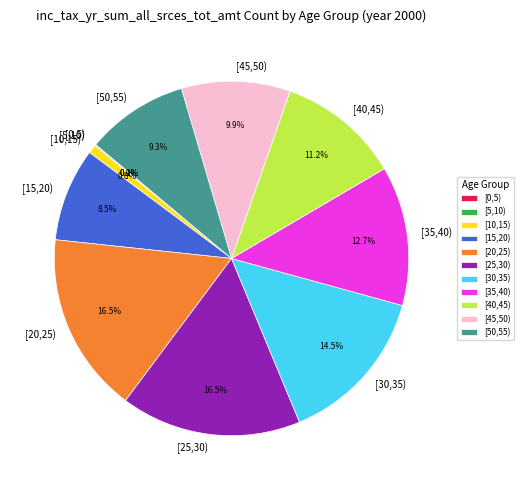

Is the sum of [10,15) and [30,35) greater than half?

No